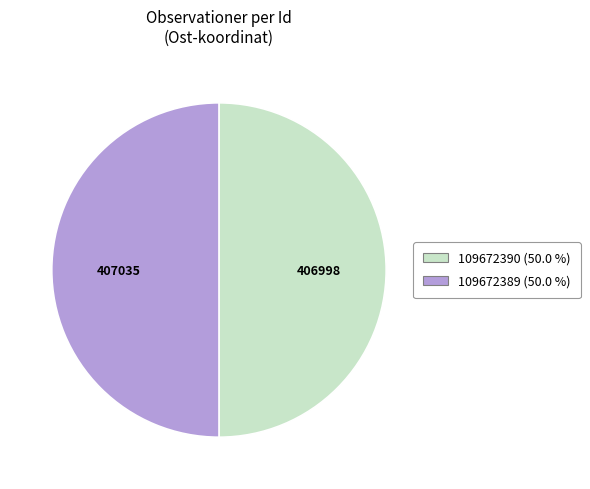

Do 109672390 and 109672389 together represent more than half of the pie?

Yes